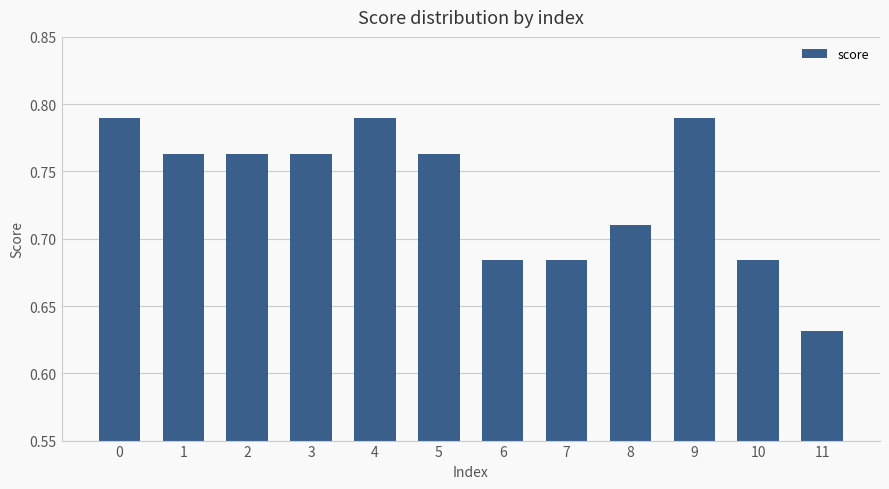

How many bars are there in total?

12